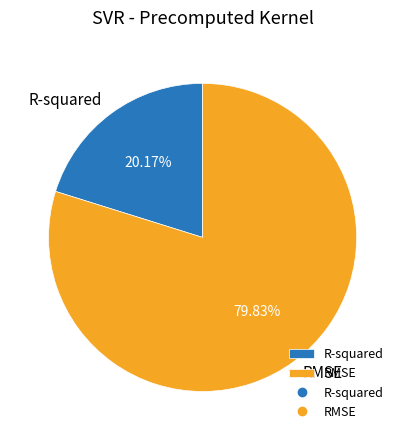

To the nearest percent, what portion does R-squared represent?

20%